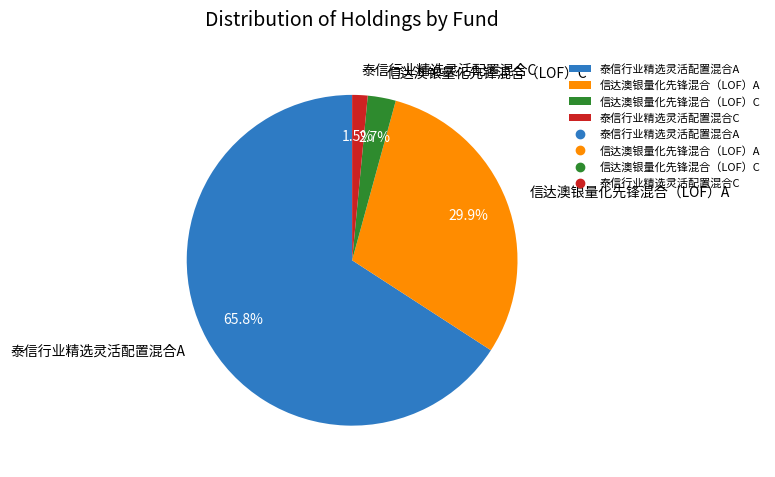

What is the smallest slice in the pie chart?

泰信行业精选灵活配置混合C